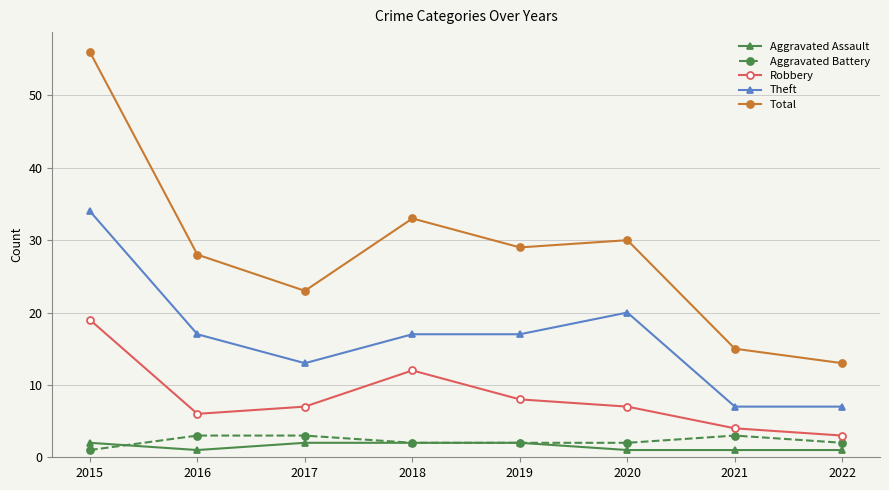

What is the average value of the Total series?

28